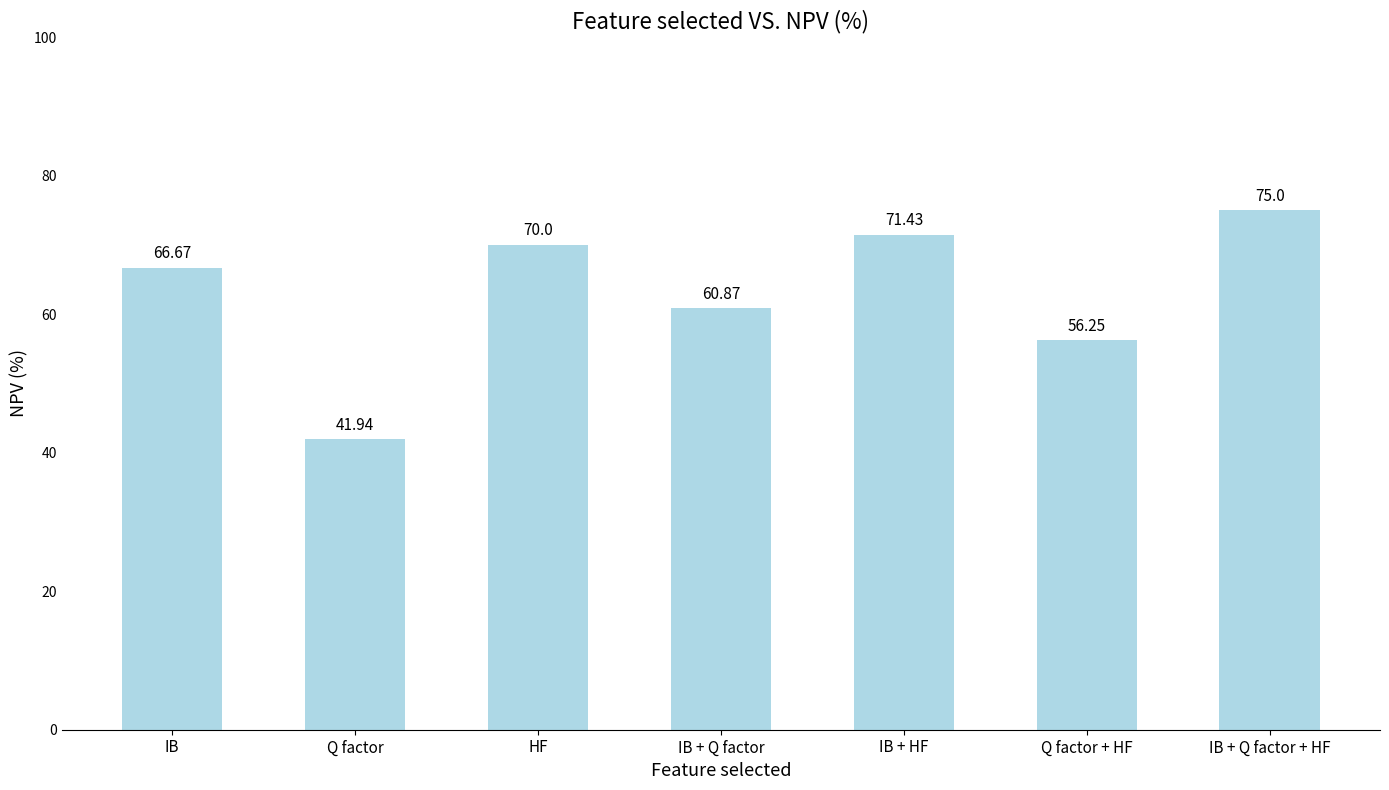

What is the change in value from HF to IB + Q factor + HF?

+5.0